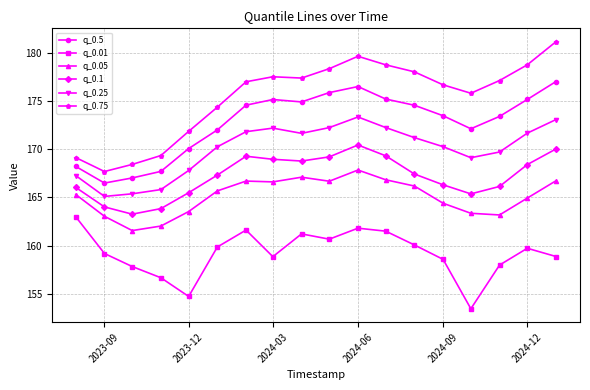

Which series has the largest total across all categories?

q_0.75